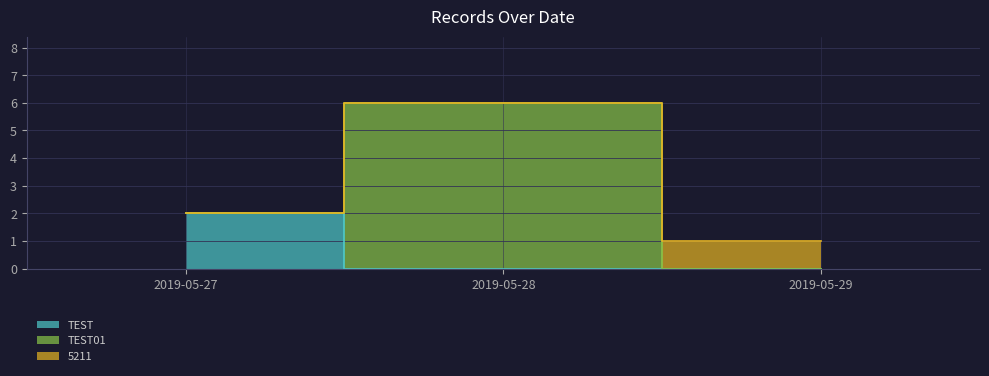

Between 2019-05-28 and 2019-05-28, which is larger?

2019-05-28